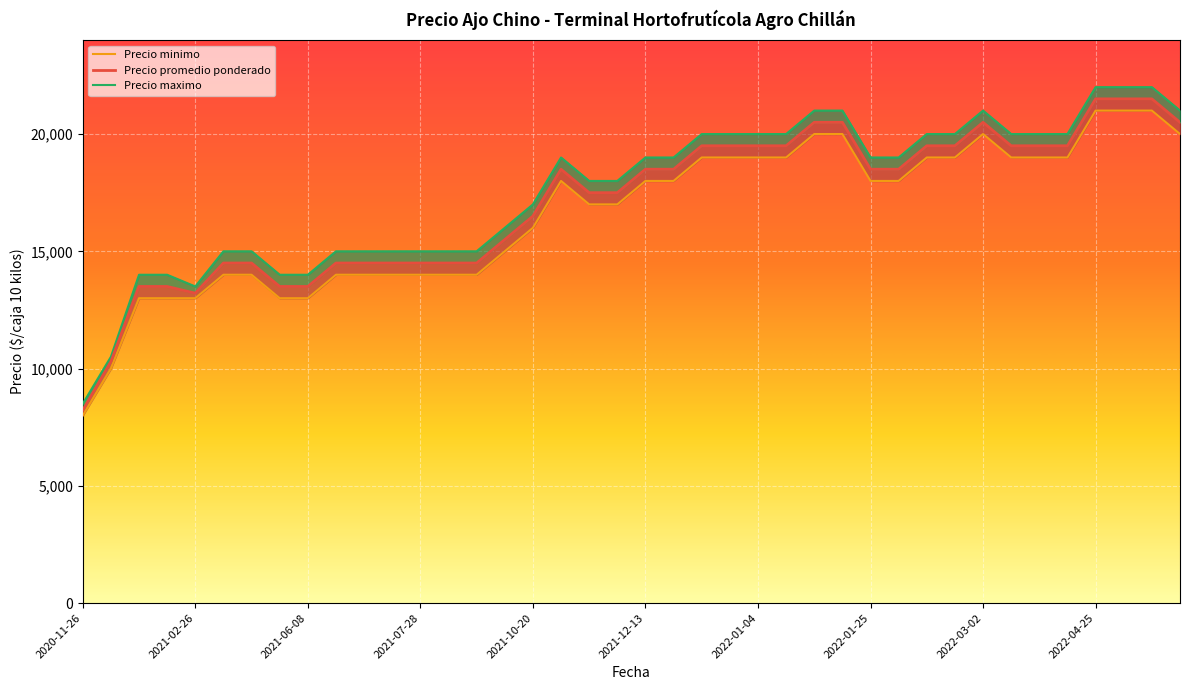

What is the difference between the maximum and minimum values in the Precio minimo series?

13000